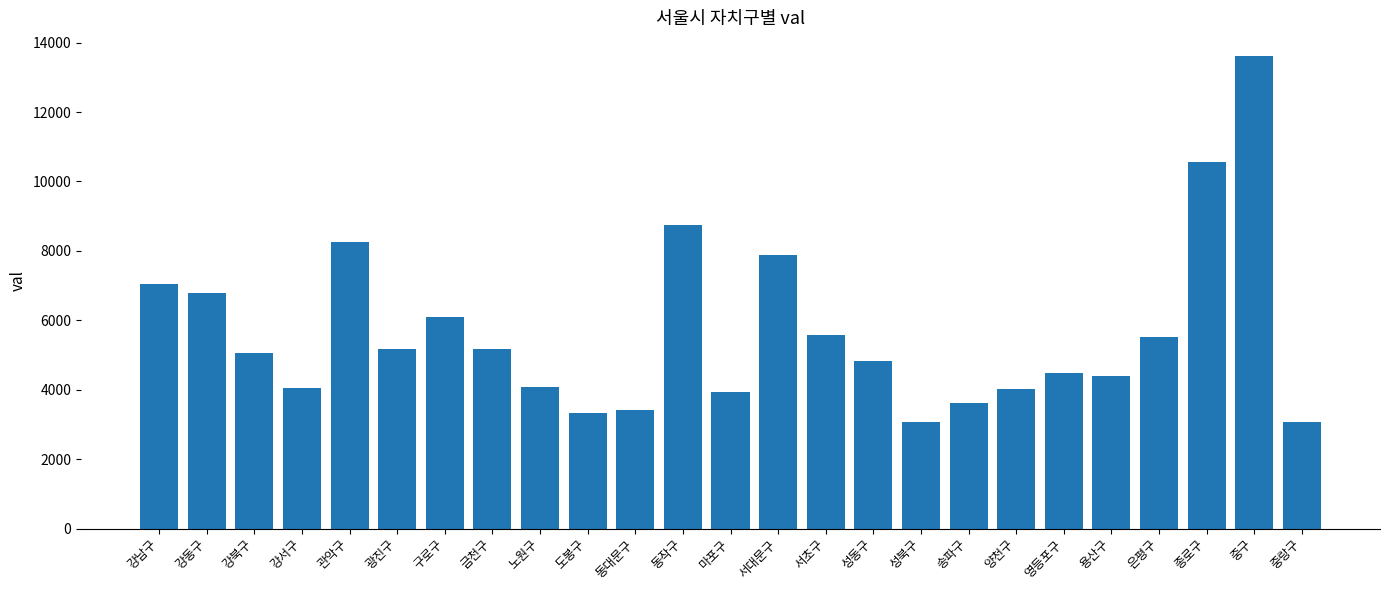

What is the smallest value displayed?

3079